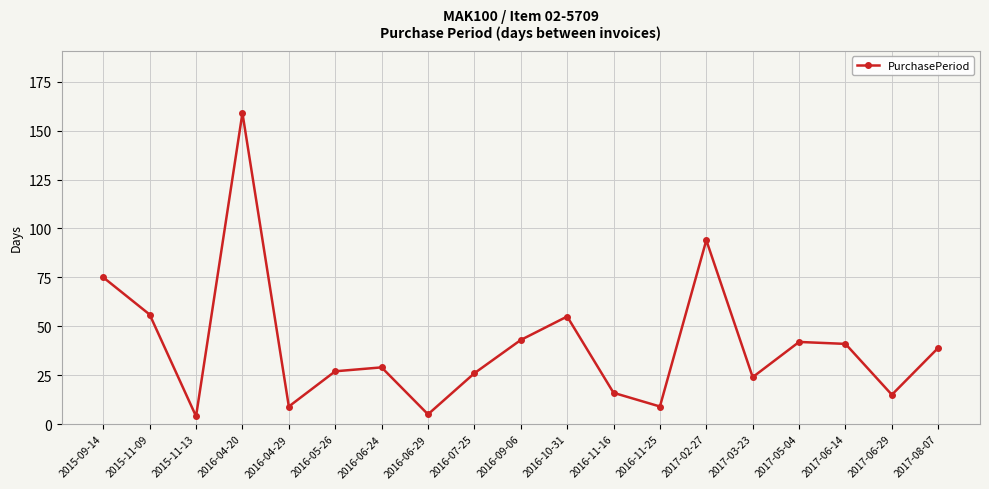

What is the greatest value displayed?

159